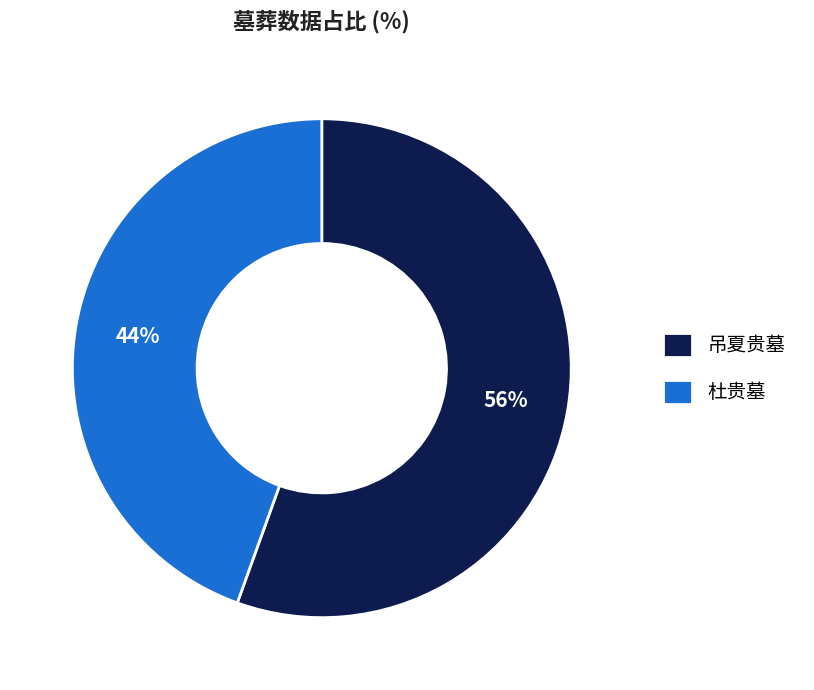

Which slice is the largest?

吊夏贵墓